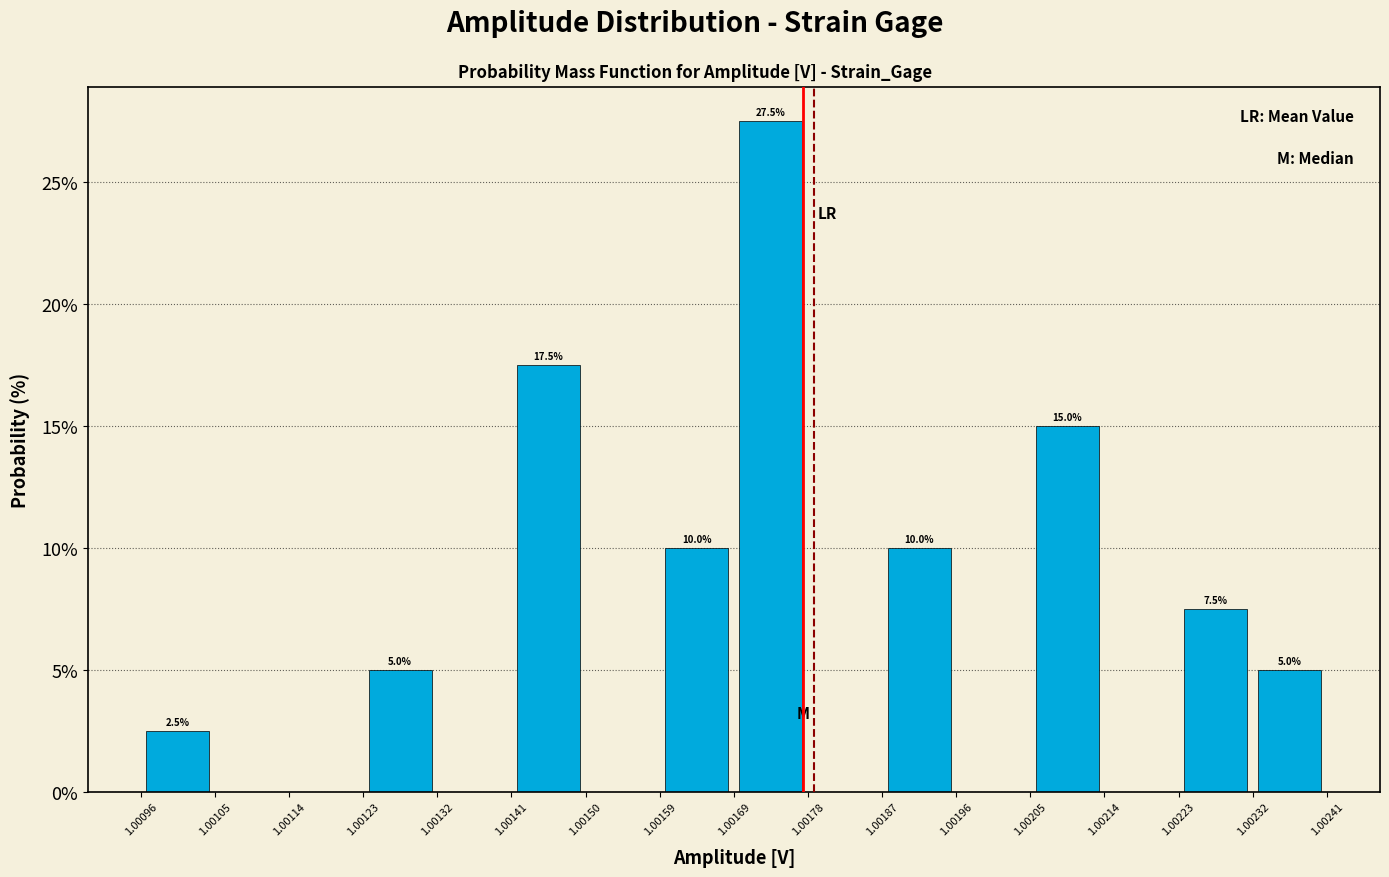

Which range on the x-axis has the tallest bar?

1.00169 to 1.00178